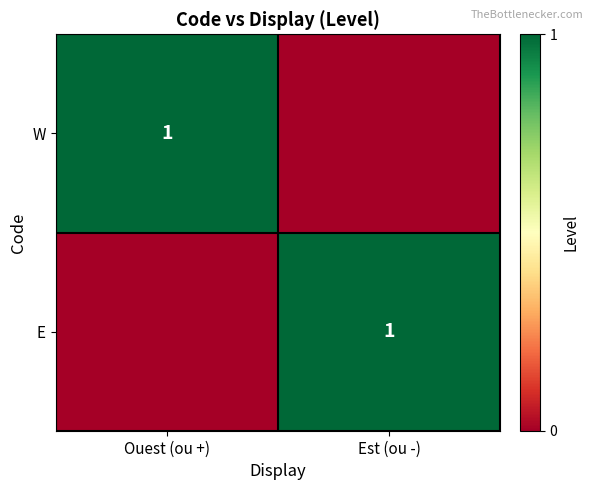

The W series shows 1 at Ouest (ou +). True or false?

True